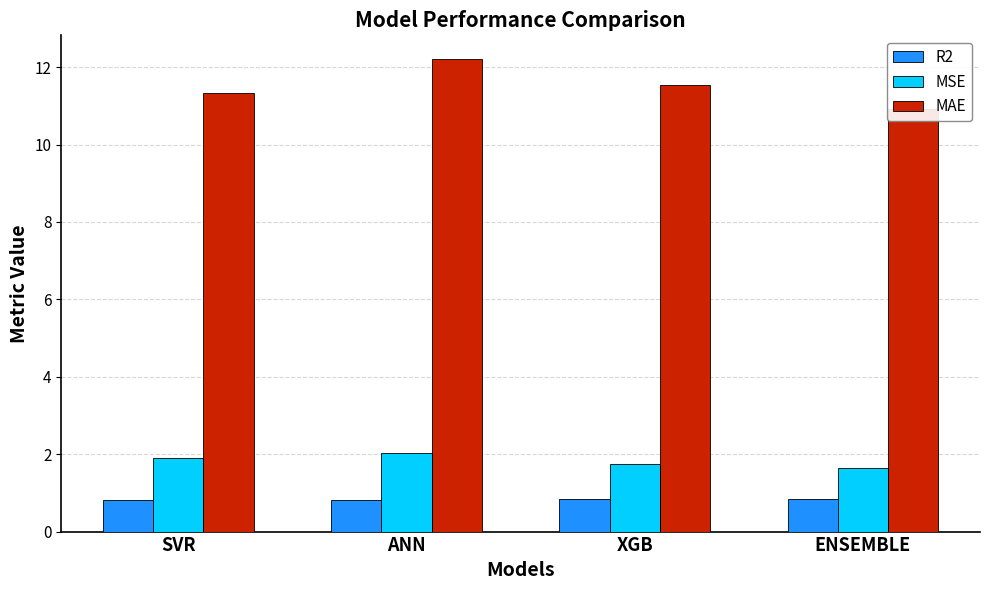

What is the label of the 2nd bar from the left?

ANN